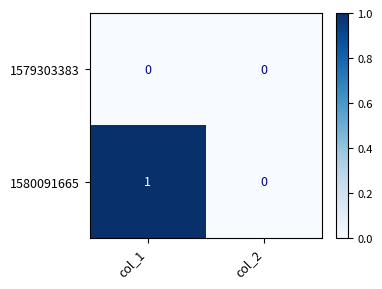

Count the number of categories in the chart.

2